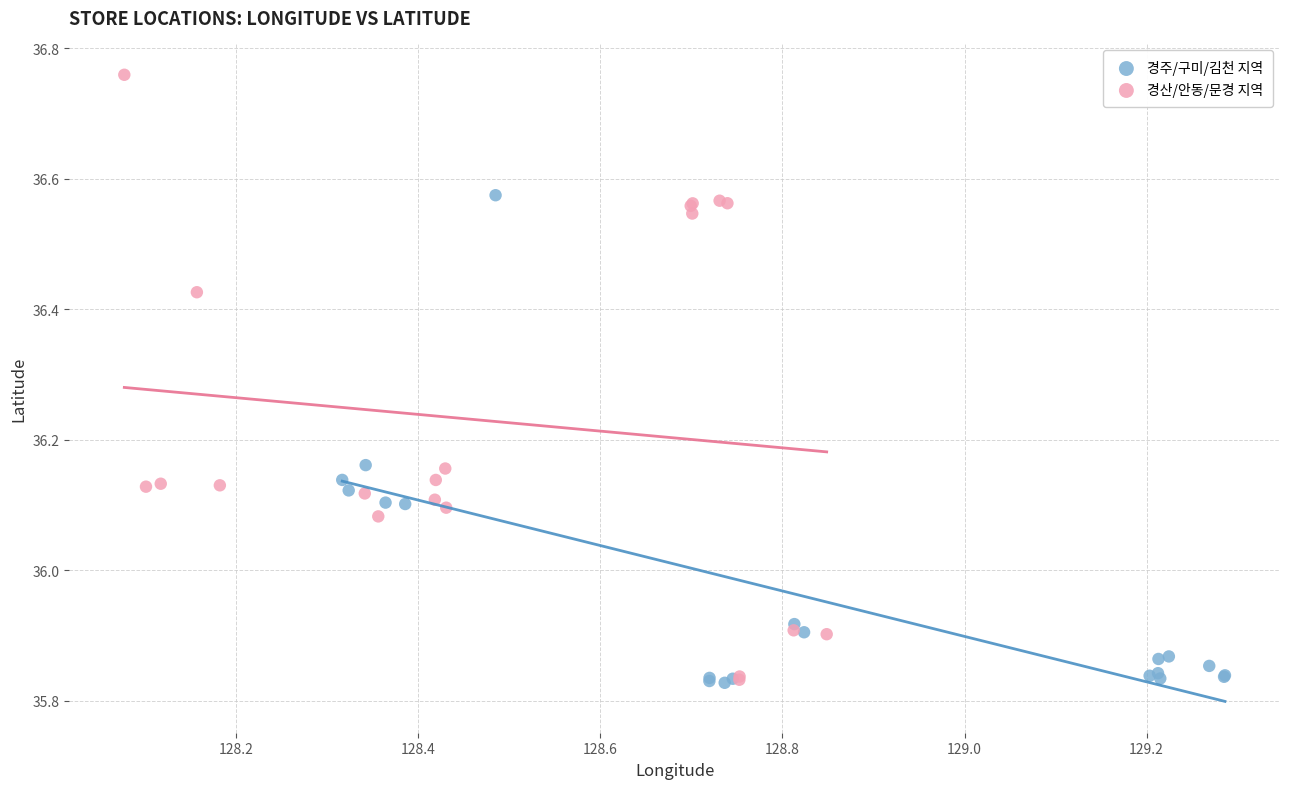

What are all the series names shown in the legend?

경주/구미/김천 지역, 경산/안동/문경 지역